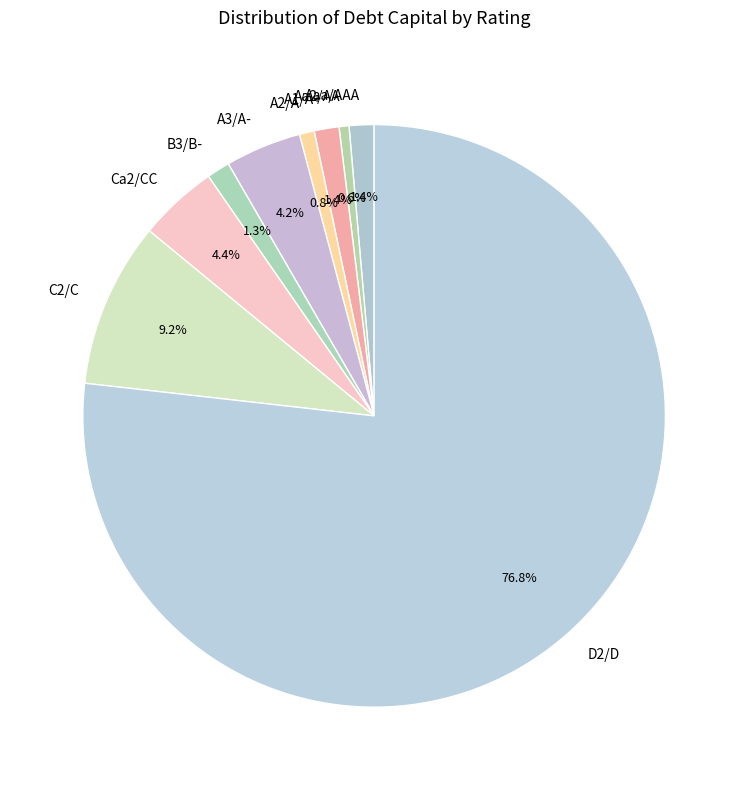

Which category accounts for the majority?

D2/D